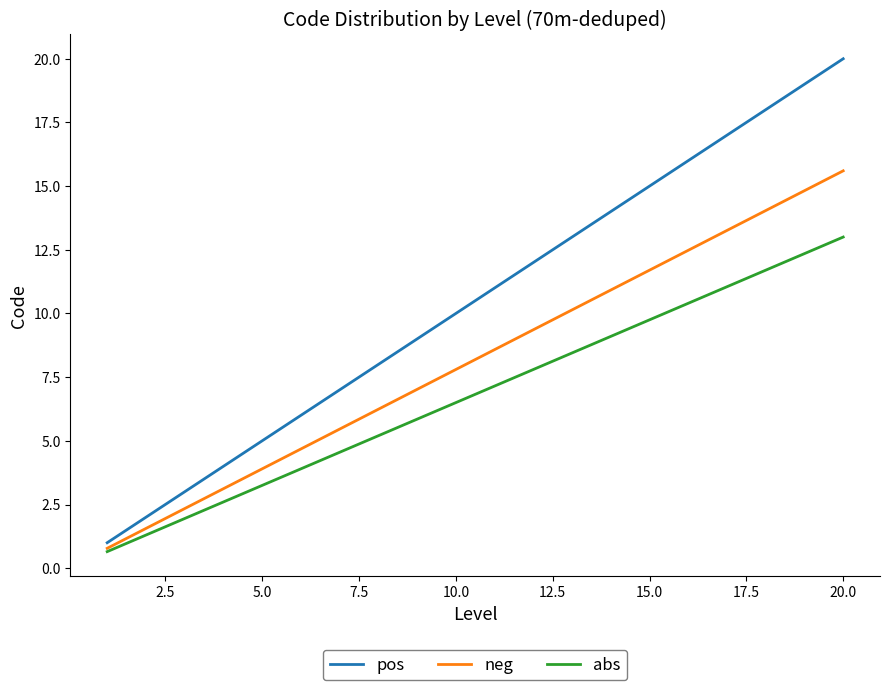

Rank the series by their maximum value, from highest to lowest.

pos, neg, abs